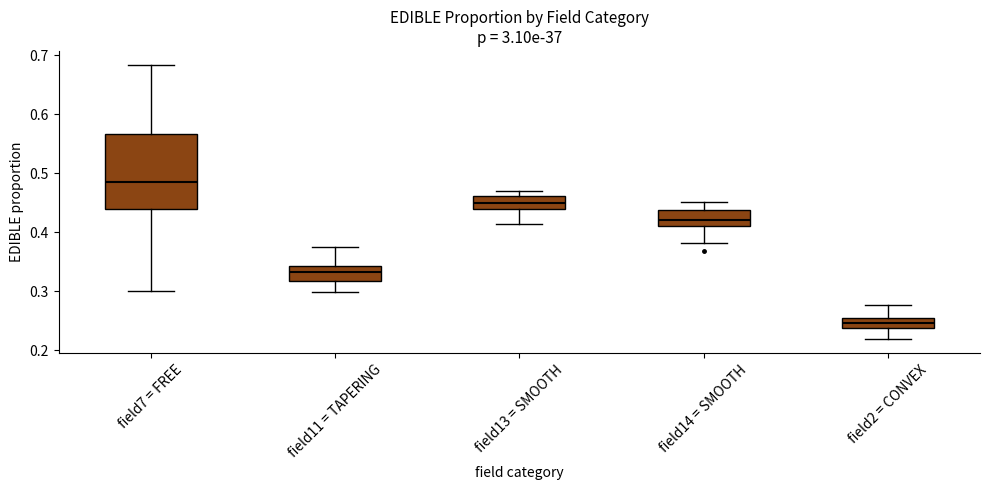

Where is the upper edge of the box for field2 = CONVEX on the y-axis? The values are not printed on the chart, so give them approximately, as read against the axis.

0.25